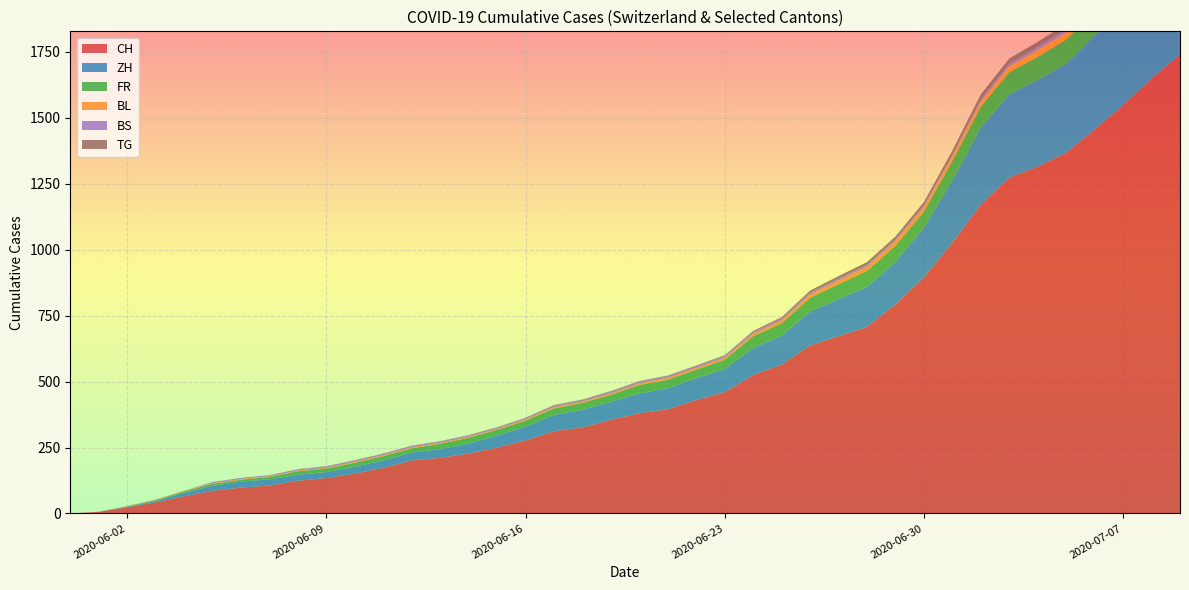

Which has a higher value, 2020-05-31 or 2020-09-27?

2020-09-27